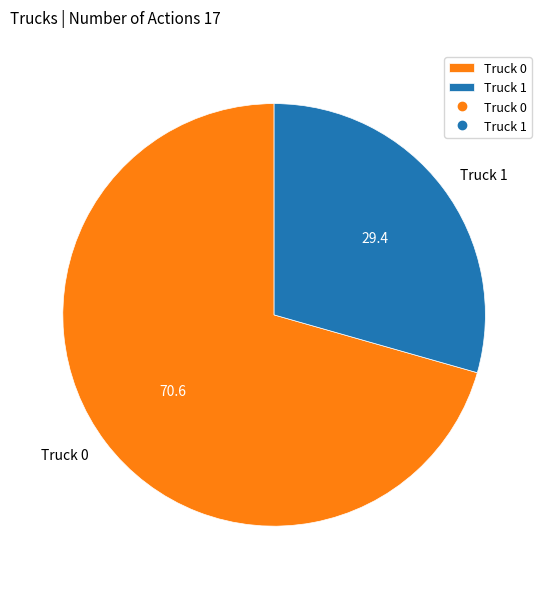

Between Truck 1 and Truck 0, which is larger?

Truck 0